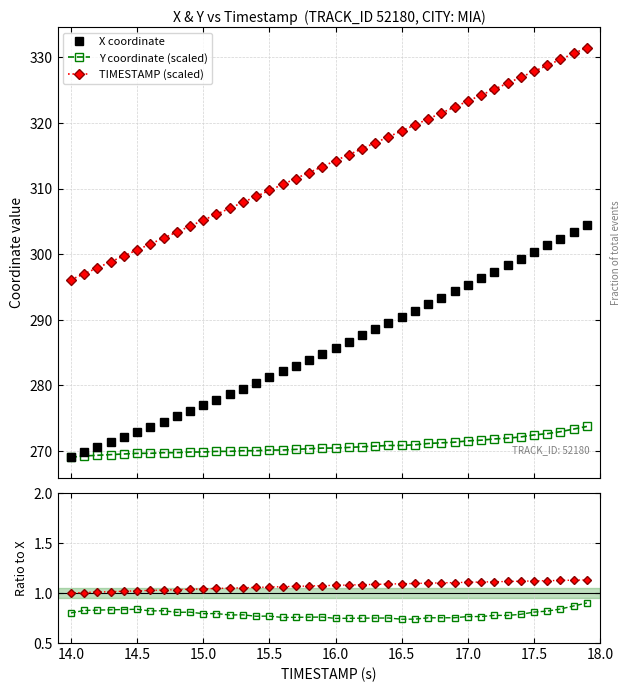

What is the difference between the maximum and minimum values in the X coordinate series?

35.4